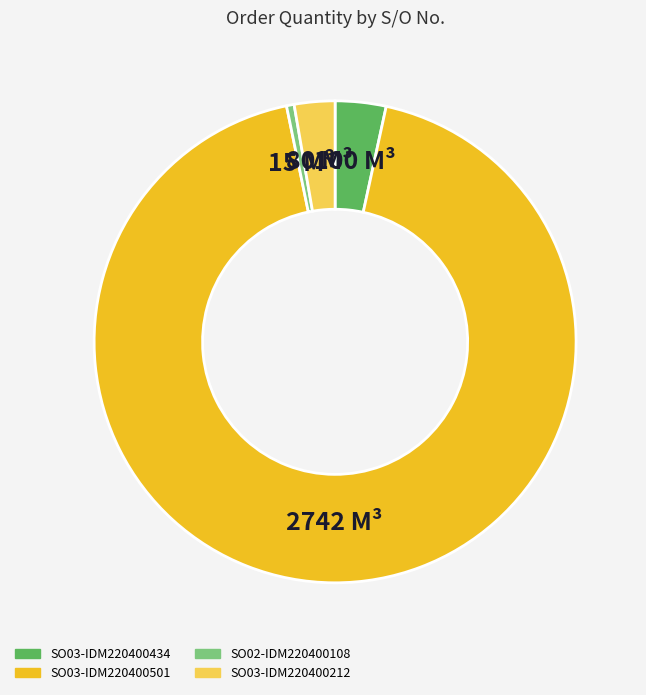

Rank the categories by value from lowest to highest.

SO02-IDM220400108, SO03-IDM220400212, SO03-IDM220400434, SO03-IDM220400501